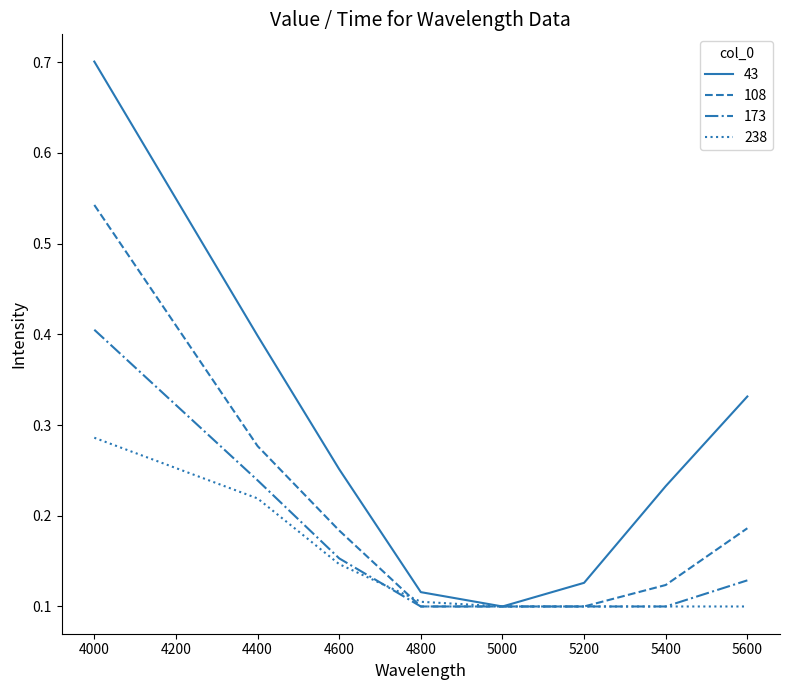

At which category is the sum across all series the highest?

4000